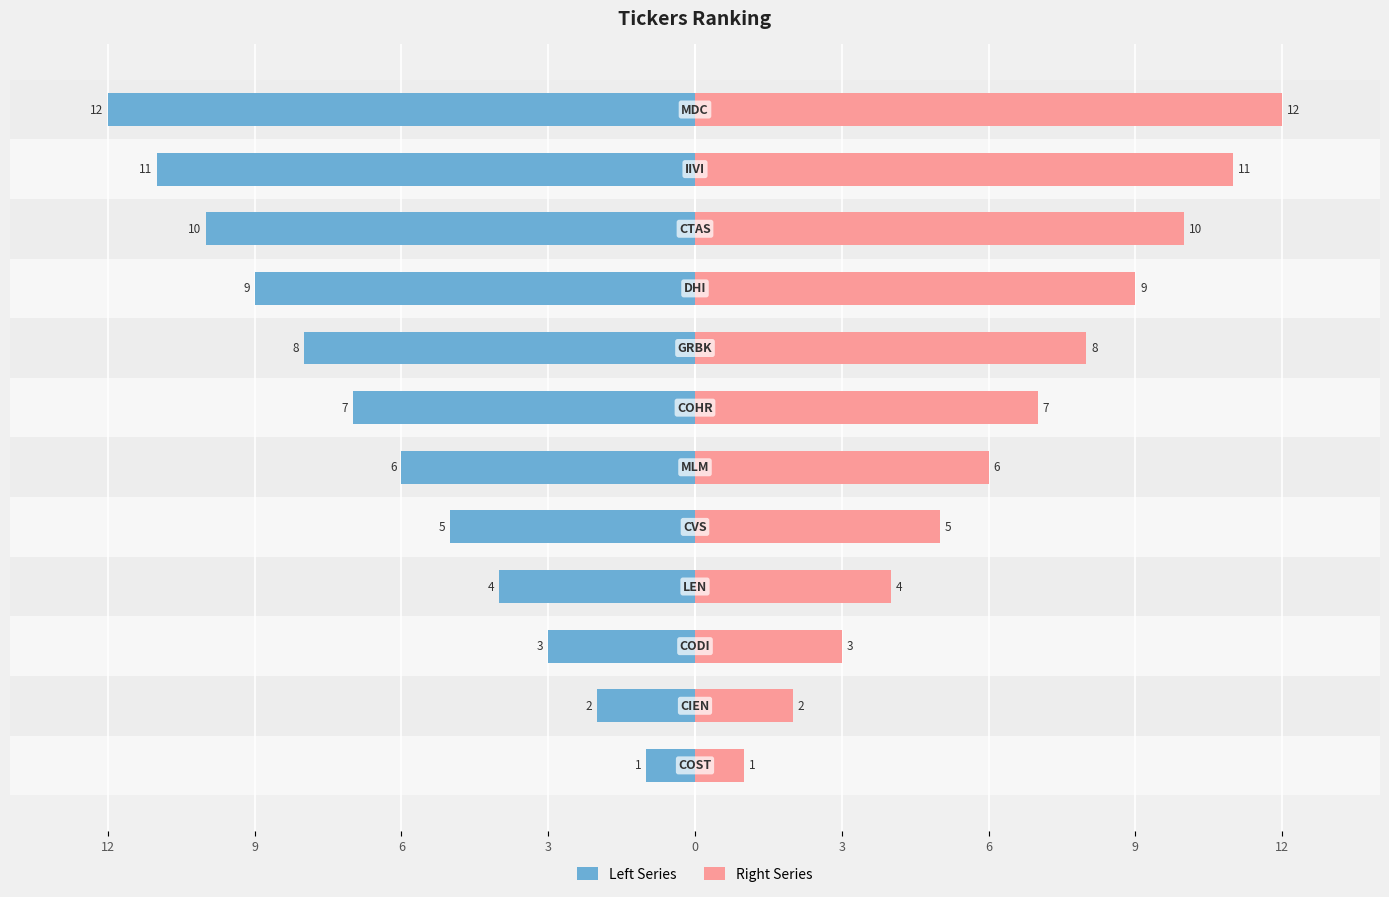

The Right Series series shows 8 at 0. True or false?

False